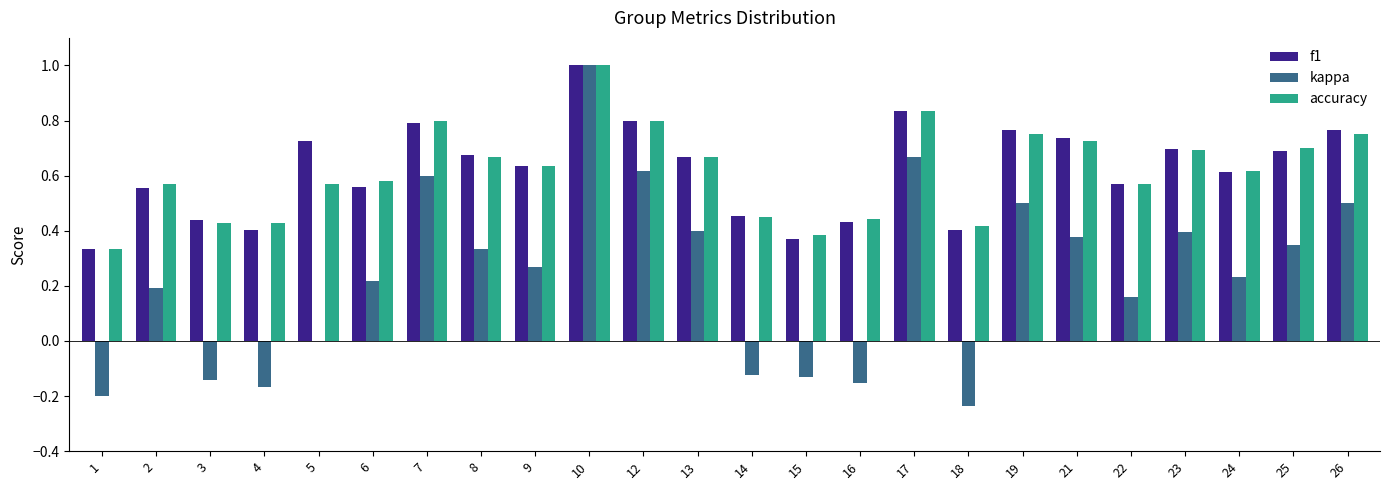

Between 18 and 22, which series saw the biggest shift?

kappa